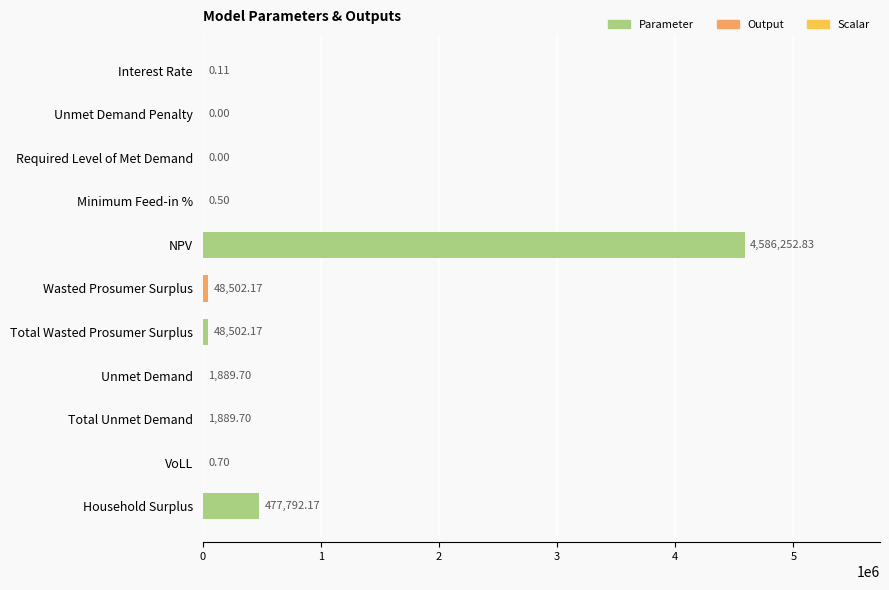

How many values are above zero?

9